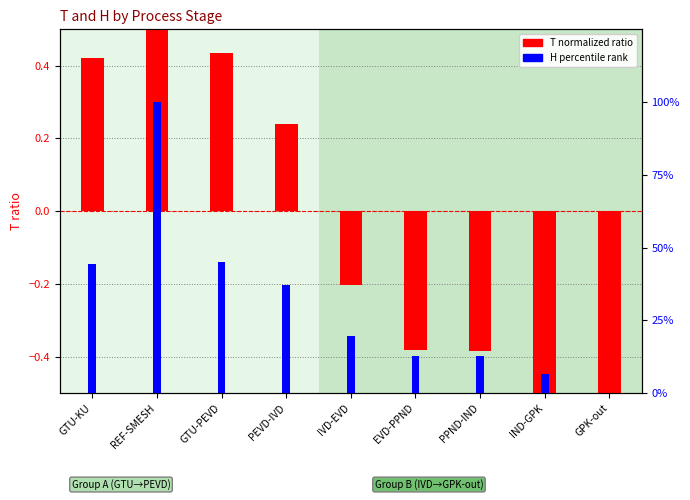

Reading left to right, list all the values displayed in this chart.

T normalized: 0.4	1.1	0.4	0.2	-0.2	-0.4	-0.4	-0.5	-0.7
H percentile: 44.4	100.0	45.2	37.3	19.8	12.9	12.8	6.7	0.0